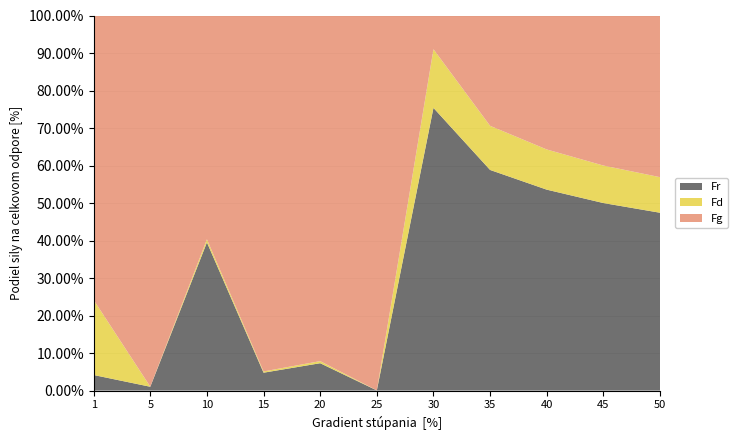

What is the total value across all series at 40?

100.0